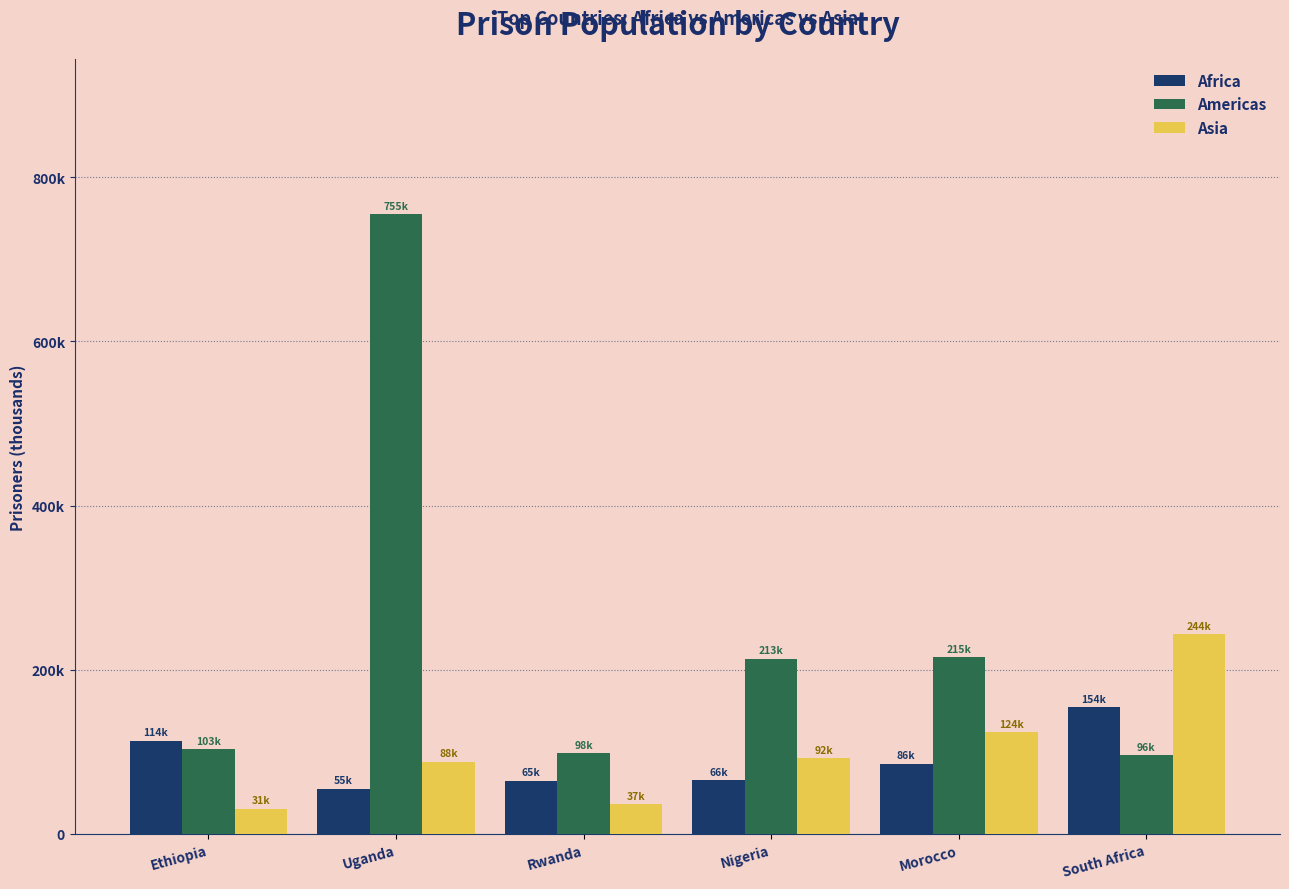

What position from the left is South Africa?

6